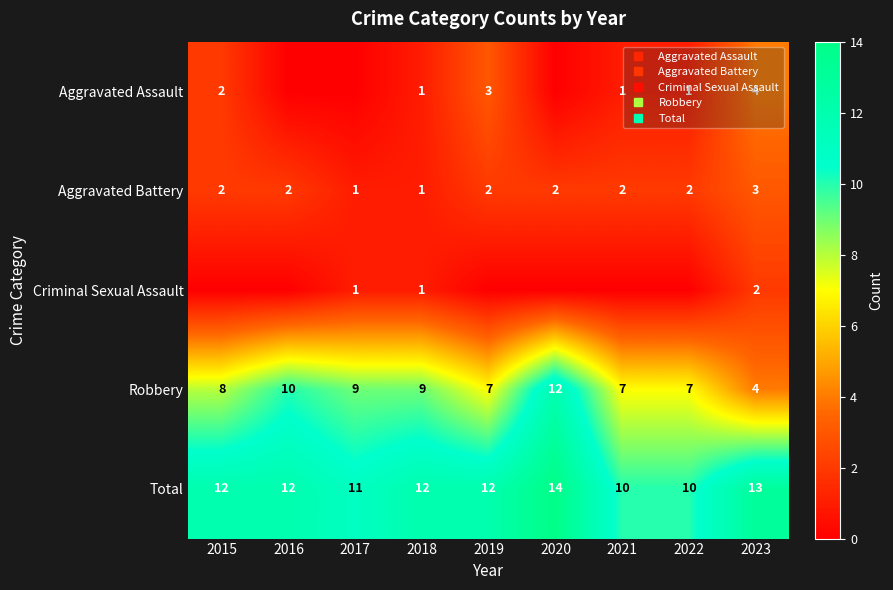

The value of Aggravated Battery at 2023 is 3. True or false?

True